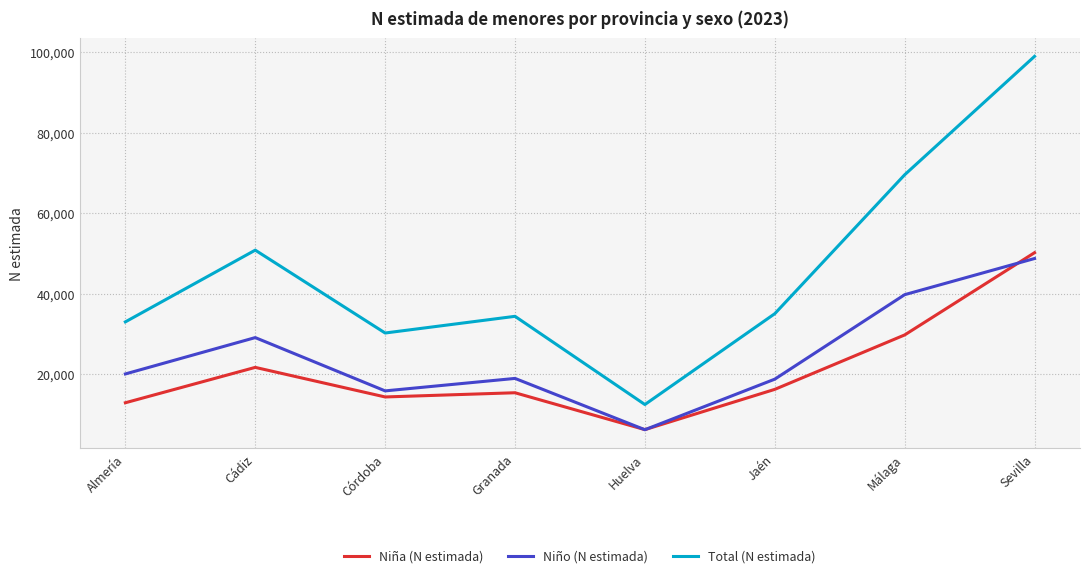

True or false: Total (N estimada) and Niña (N estimada) cross at least once.

False